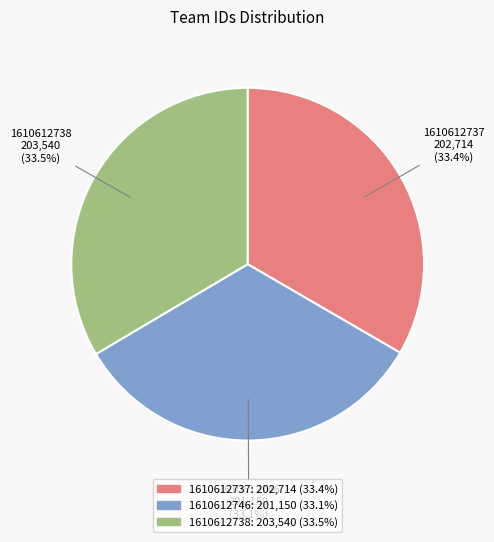

Combined, what portion of the pie is 1610612738 and 1610612737?

66.9%